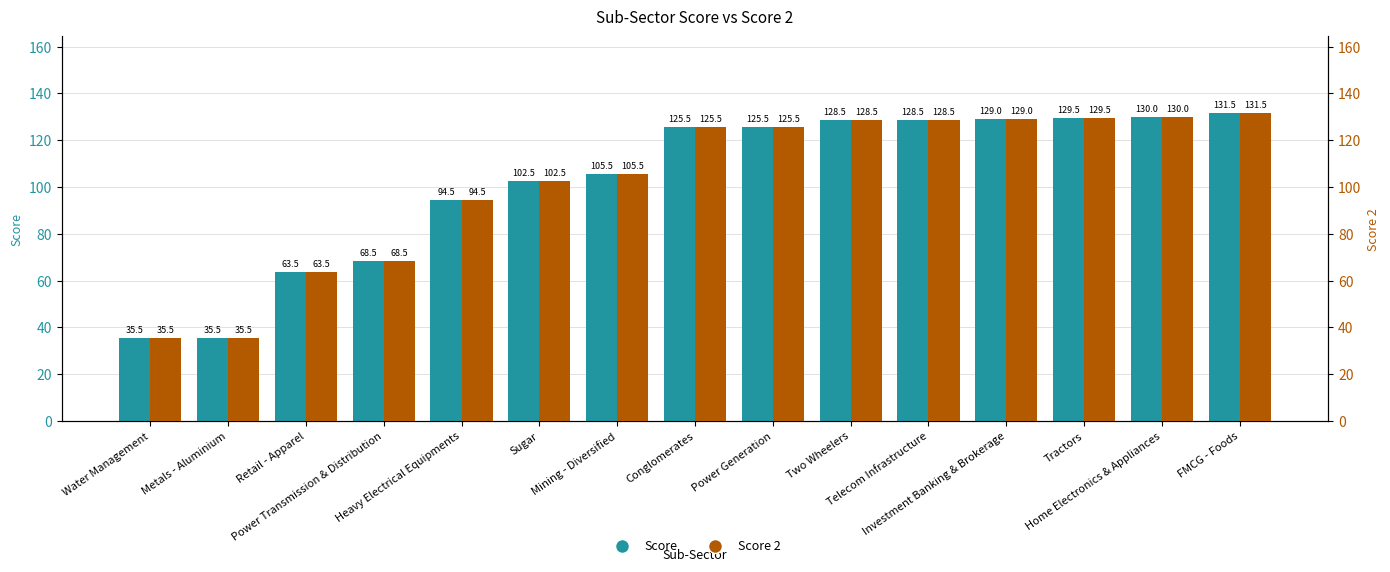

What is the difference between the maximum and minimum values in the Score series?

96.0